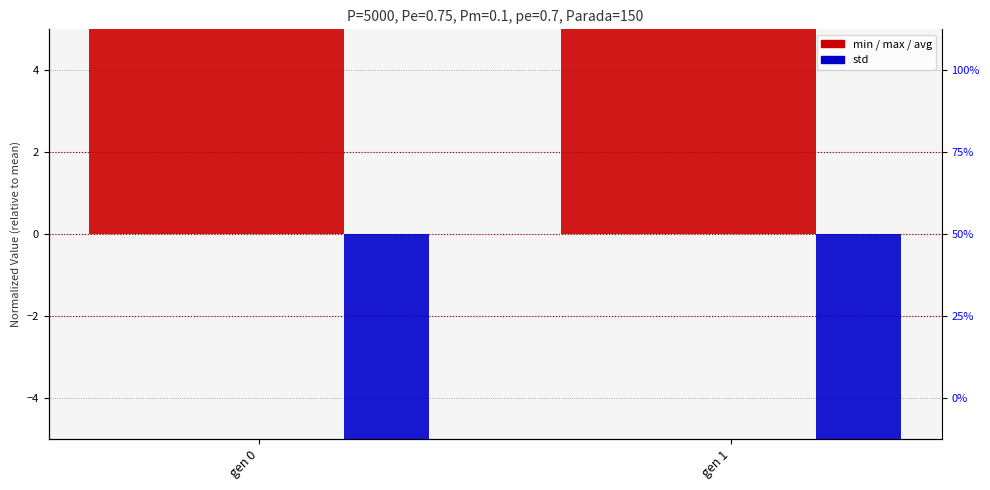

What is the maximum value shown in the chart?

61.5